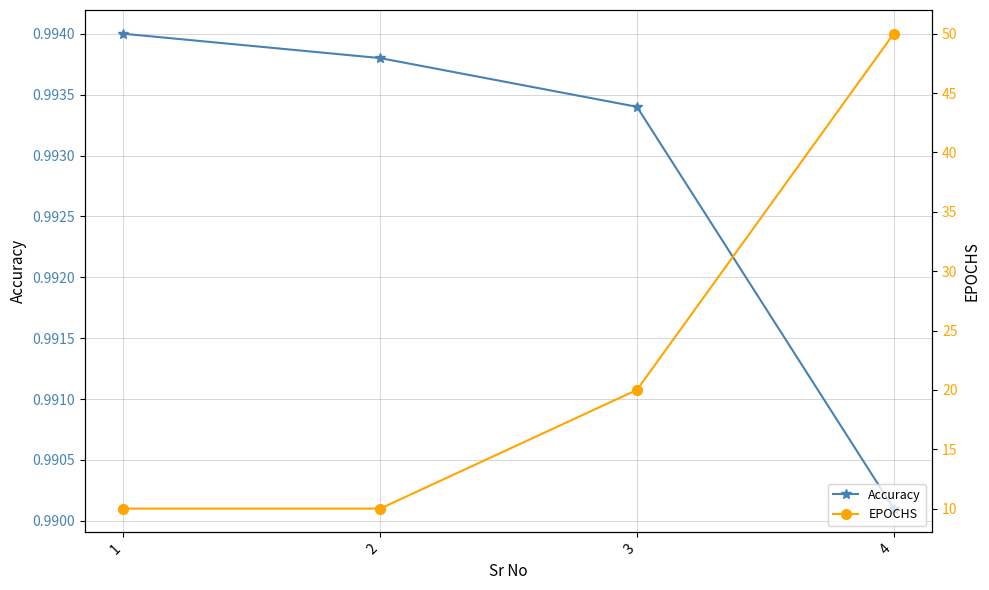

Which series changed the most between 1 and 3?

EPOCHS